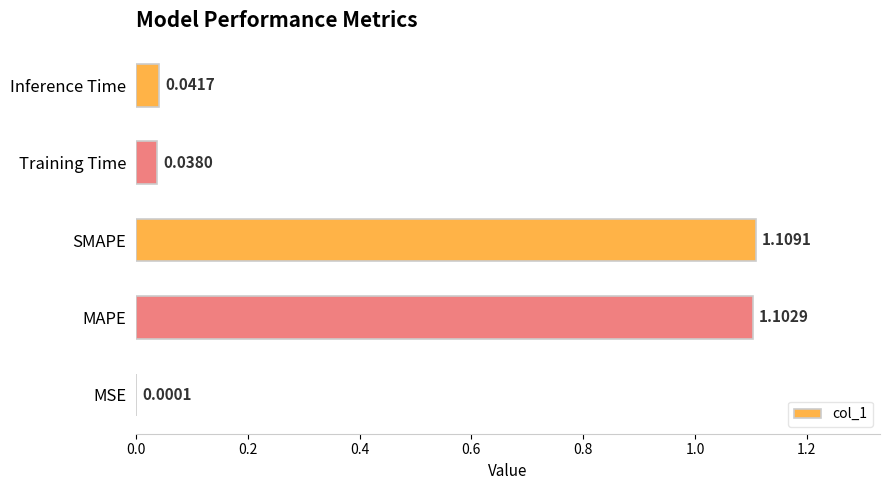

What is the sum of the values at Inference Time and SMAPE?

1.2